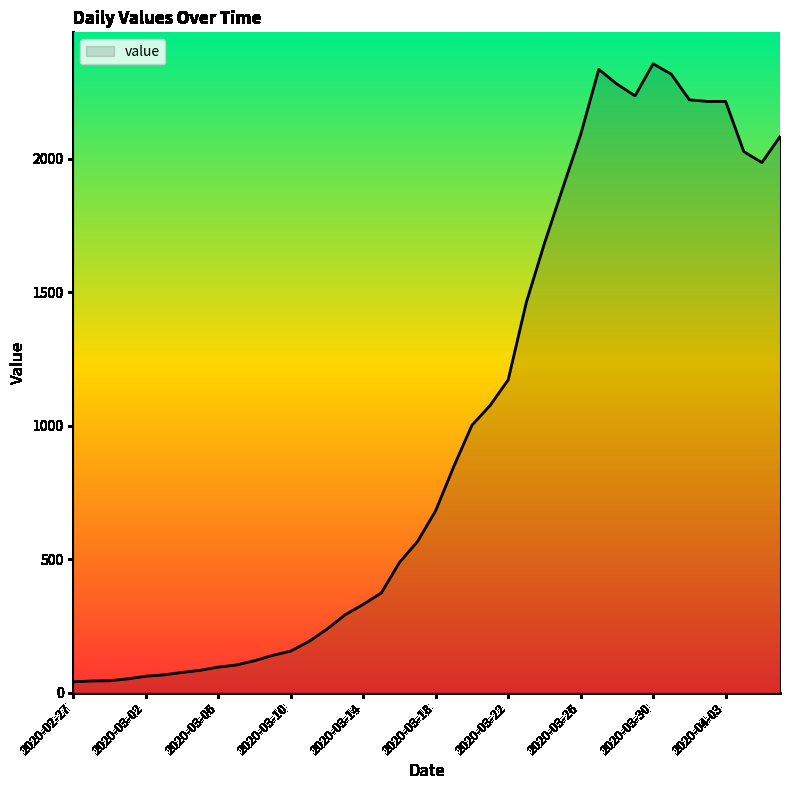

How many lines are shown in the chart?

1